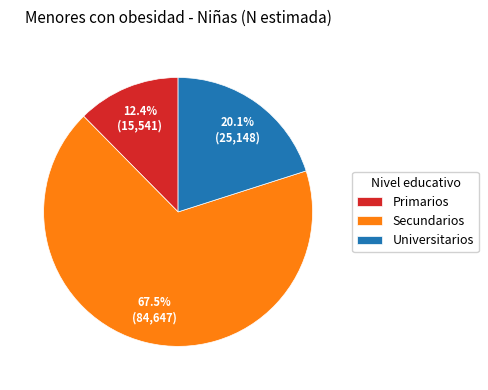

What is the total percentage of Universitarios and Primarios?

32.5%